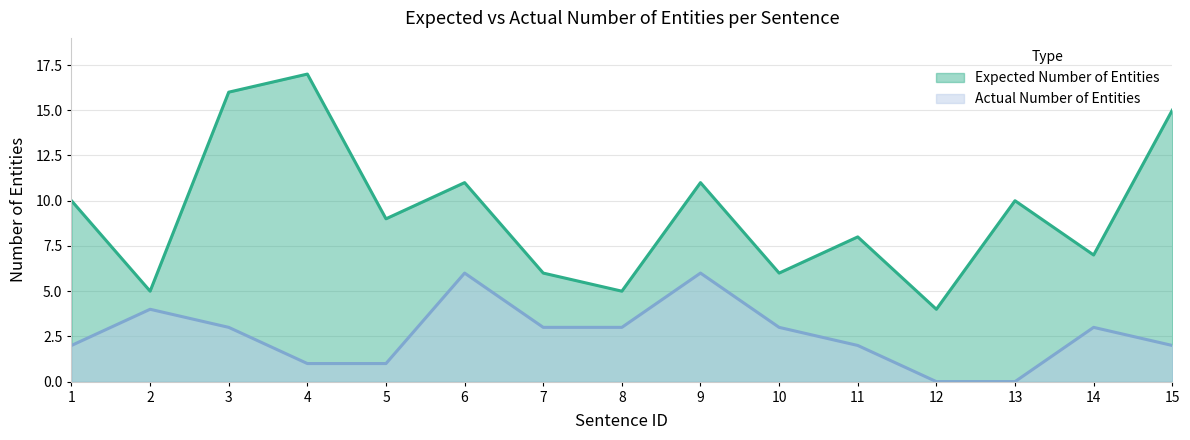

What is the difference between the maximum and second lowest values in the Actual Number of Entities series?

6